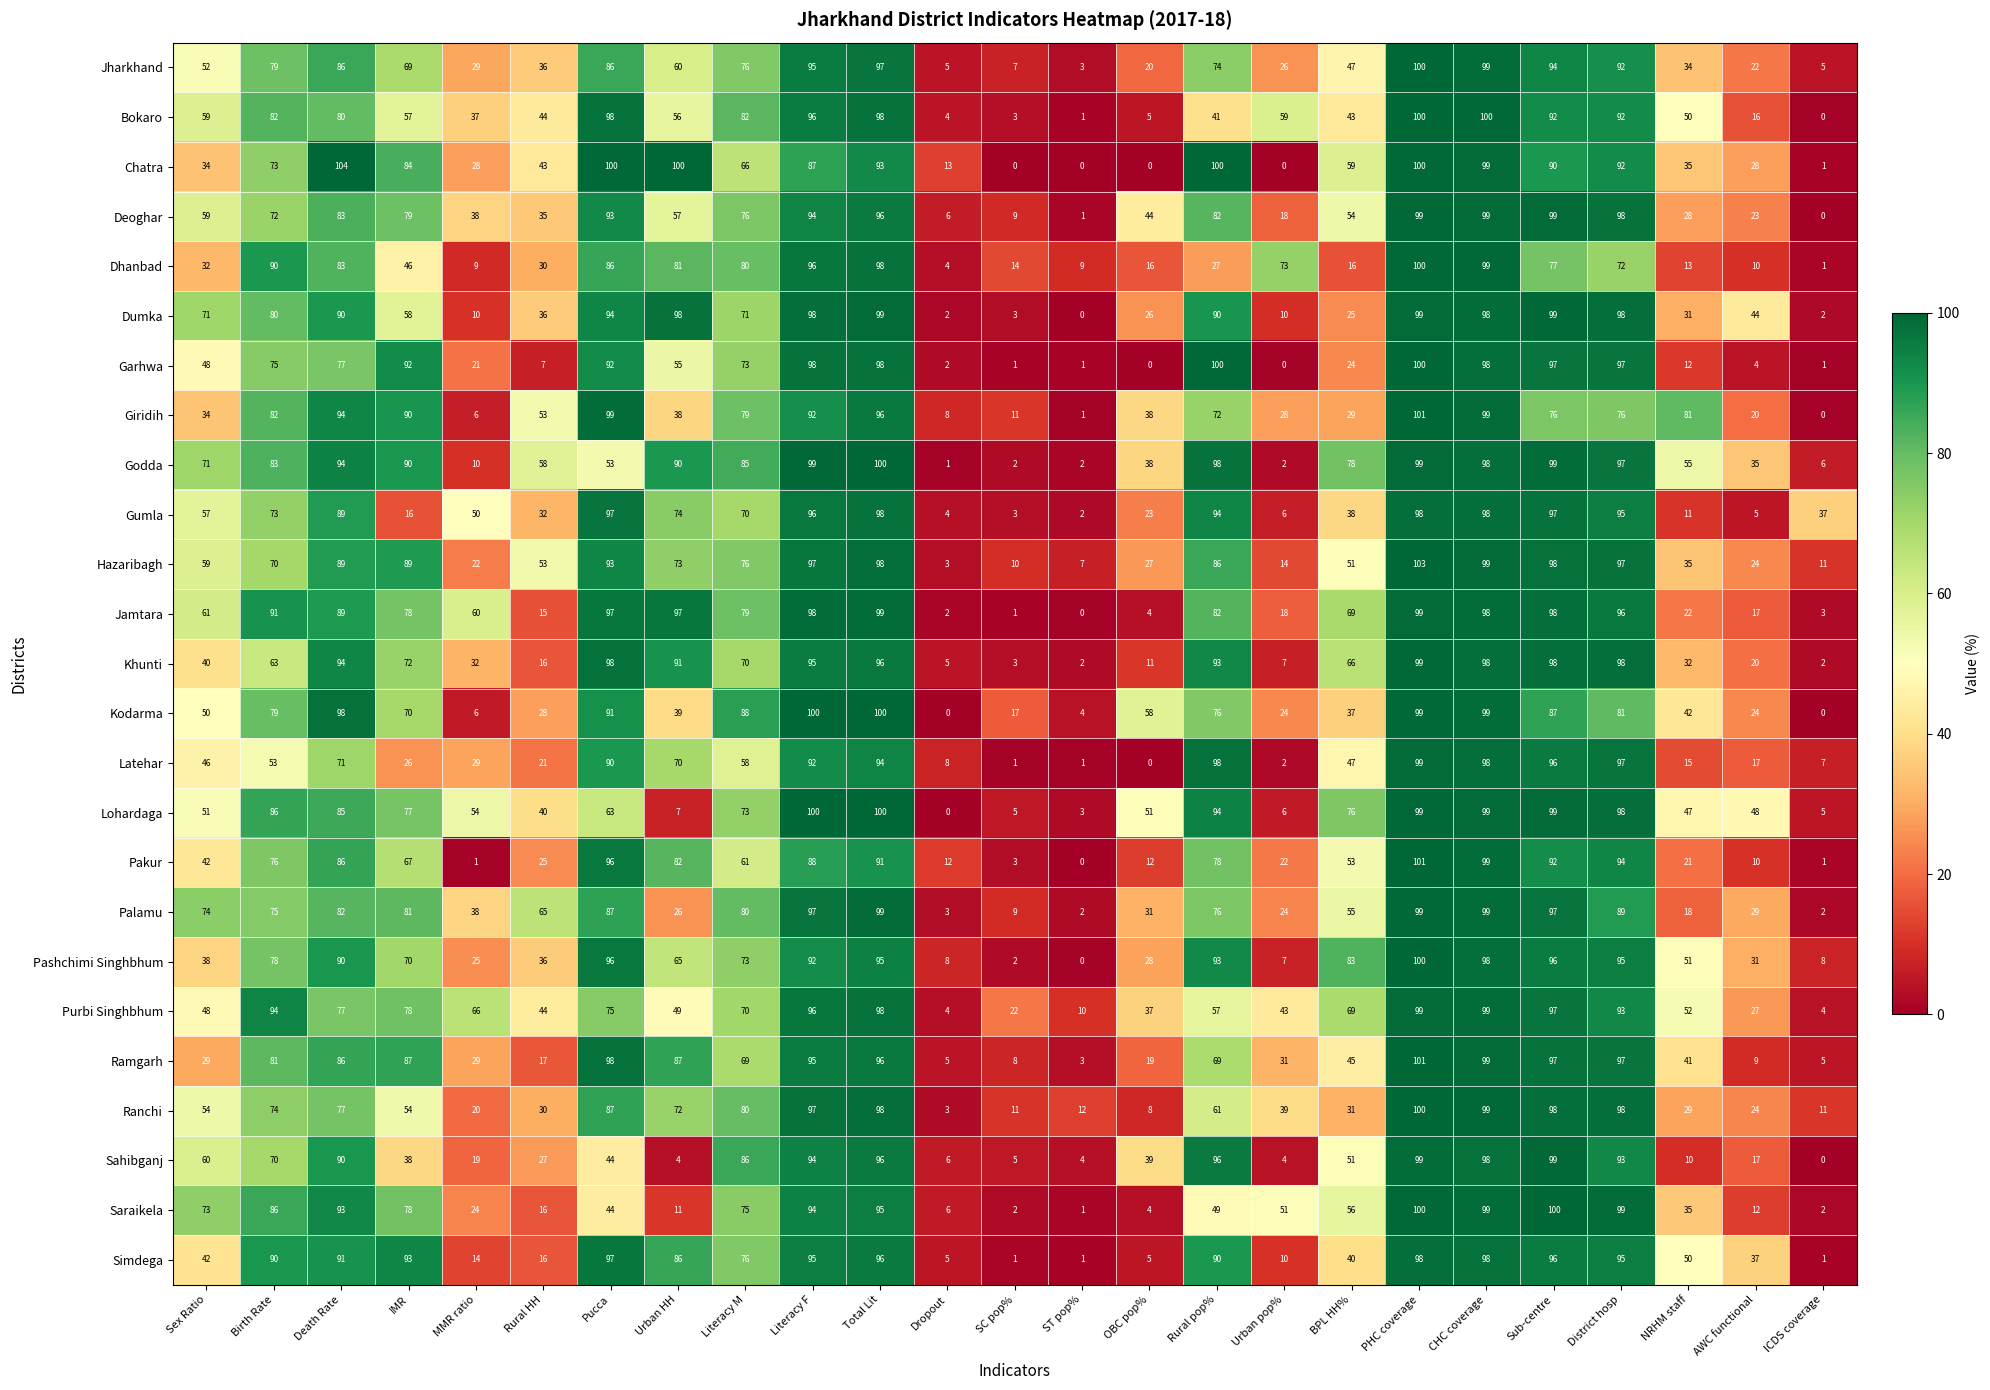

How many values in the Ramgarh series are below 69?

12